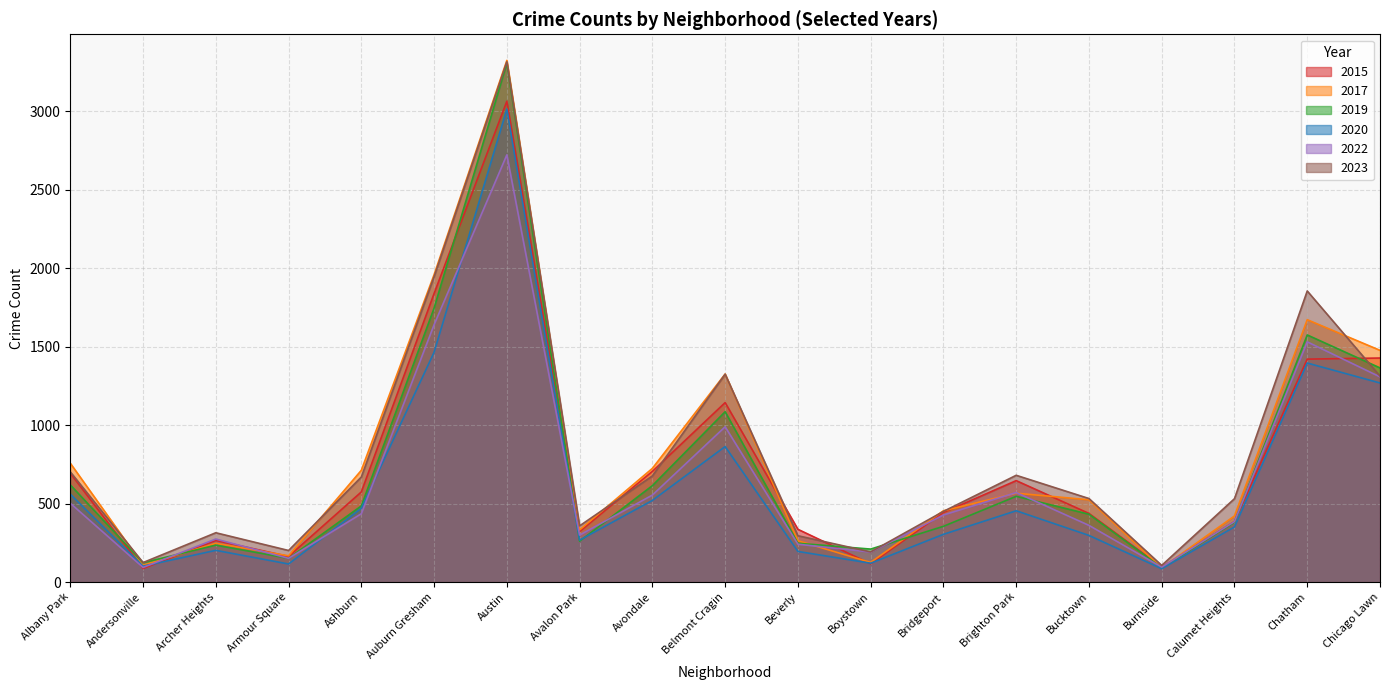

Count the number of categories in the chart.

19